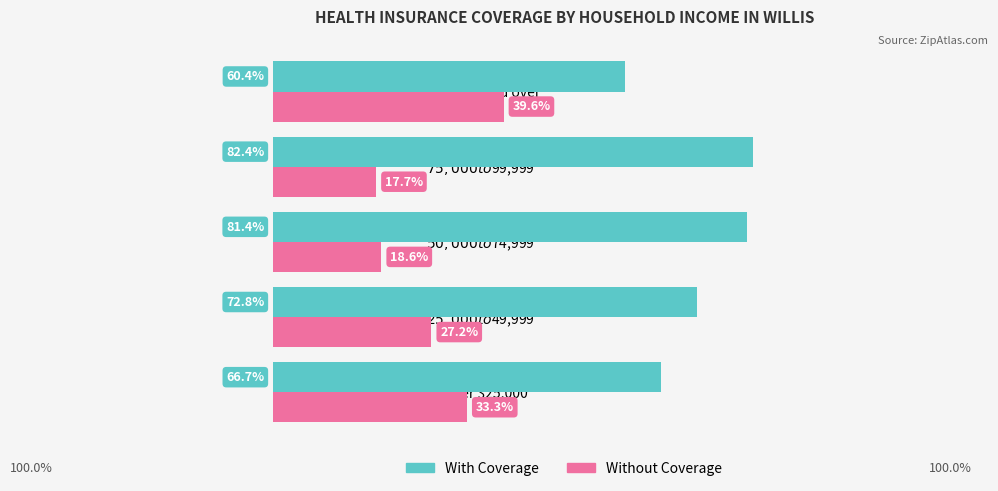

Which series has the largest range (max minus min)?

With Coverage